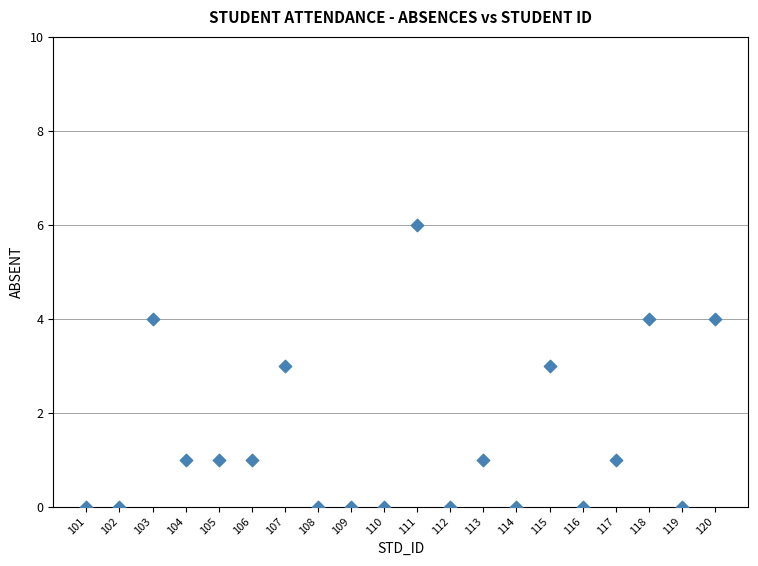

What is the range of Y values (max minus min)?

6